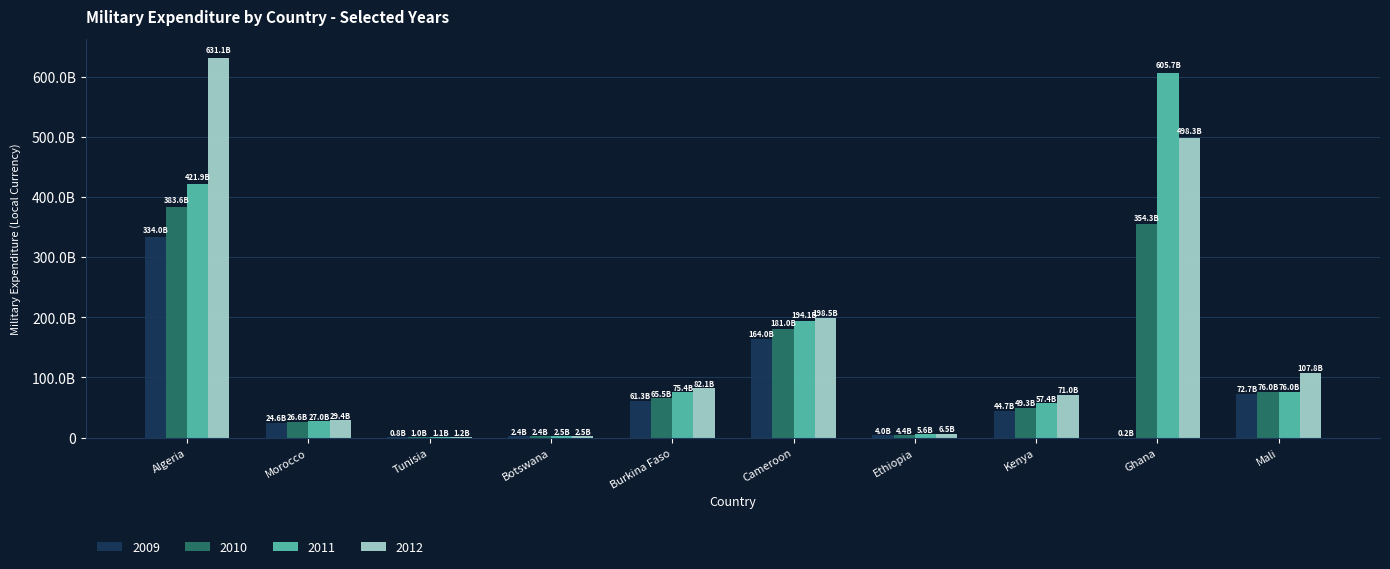

At which label does 2012 first exceed 82078000000?

Algeria